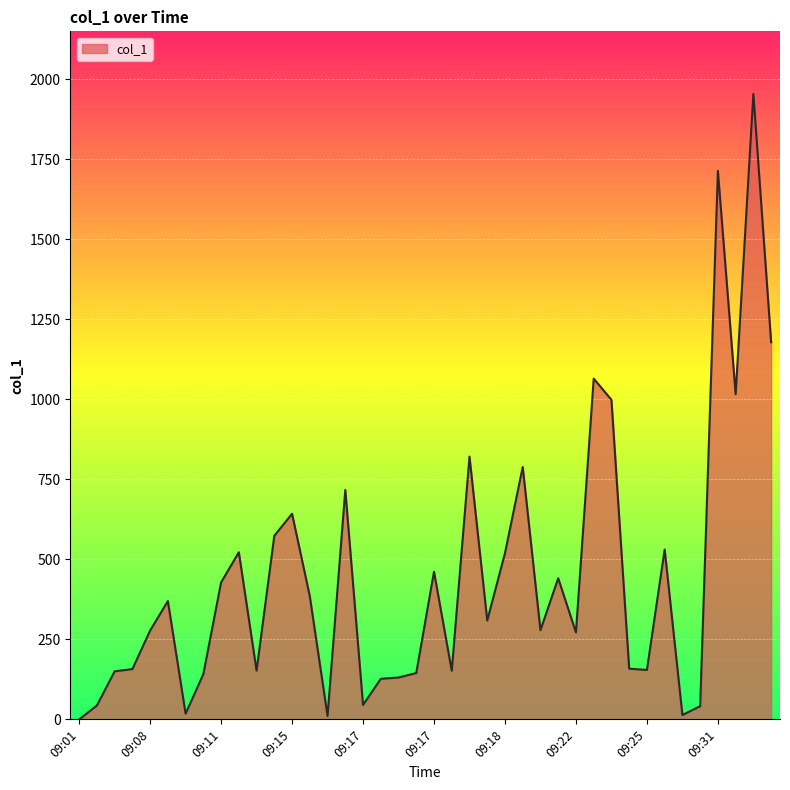

What is the difference between the maximum and minimum values?

1953.7